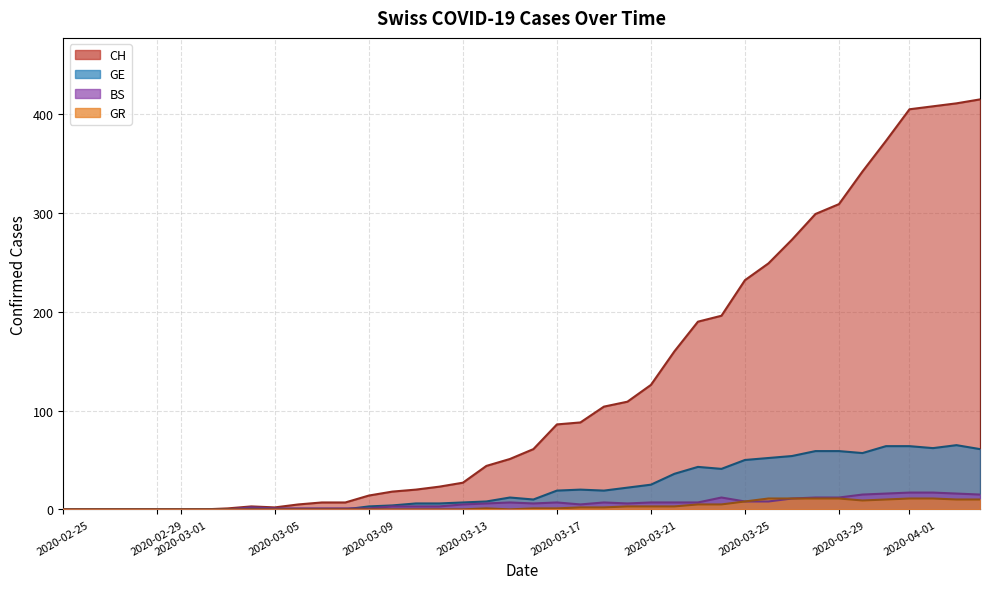

What is the total value across all series at 2020-03-13?

39